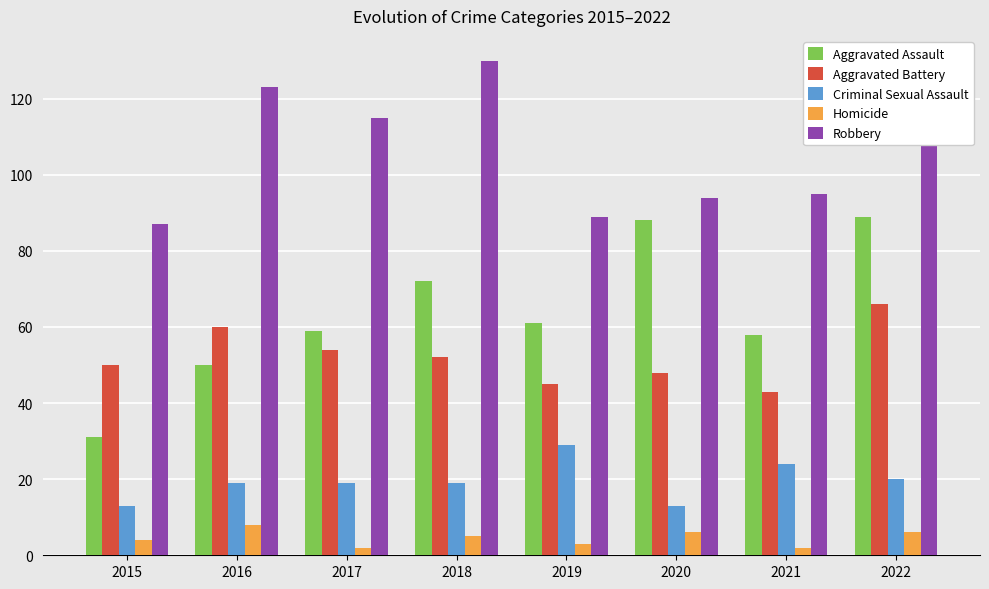

Is the value of Aggravated Battery at 2015 greater than the value of Criminal Sexual Assault at 2015?

Yes